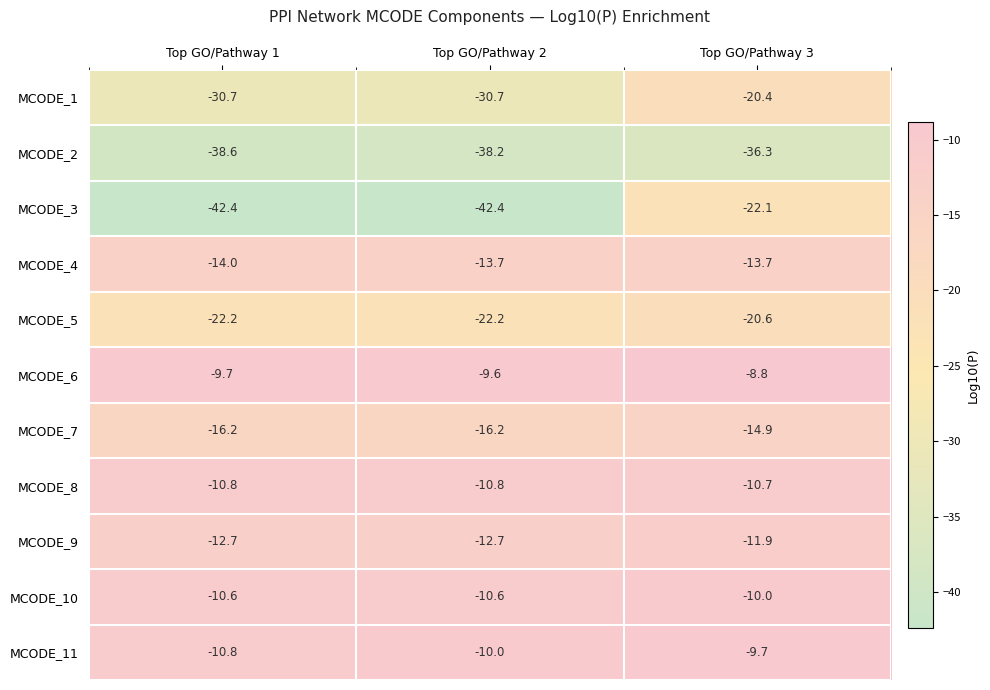

What is the spread (max minus min) of values at Top GO/Pathway 3?

27.5